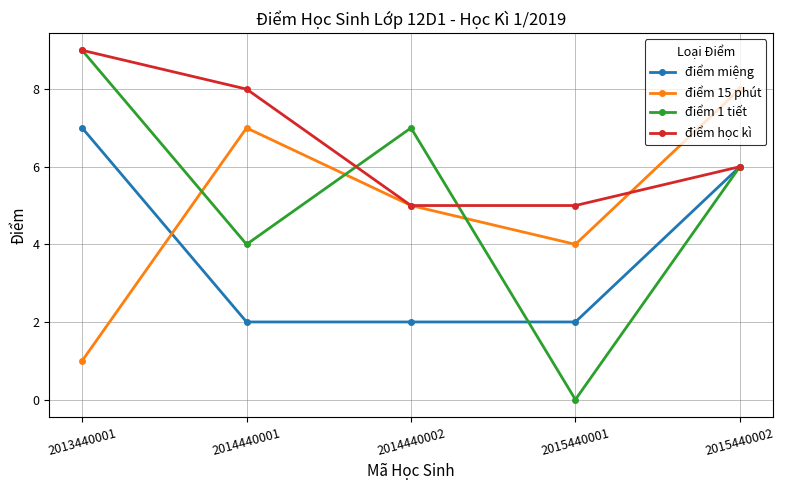

Does the chart display data point markers on the line(s)?

Yes